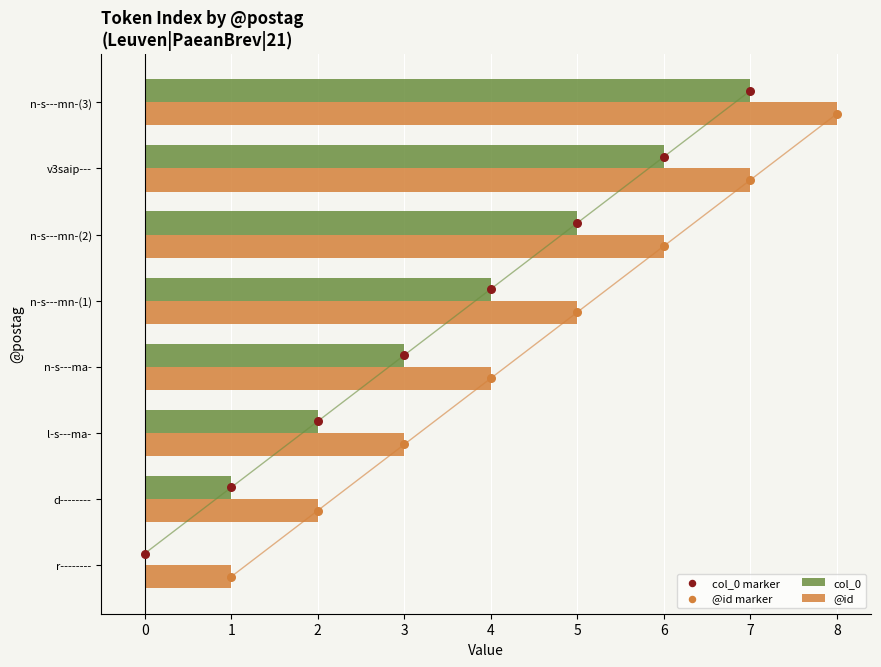

Which category has the highest value in the @id series?

n-s---mn-(3)